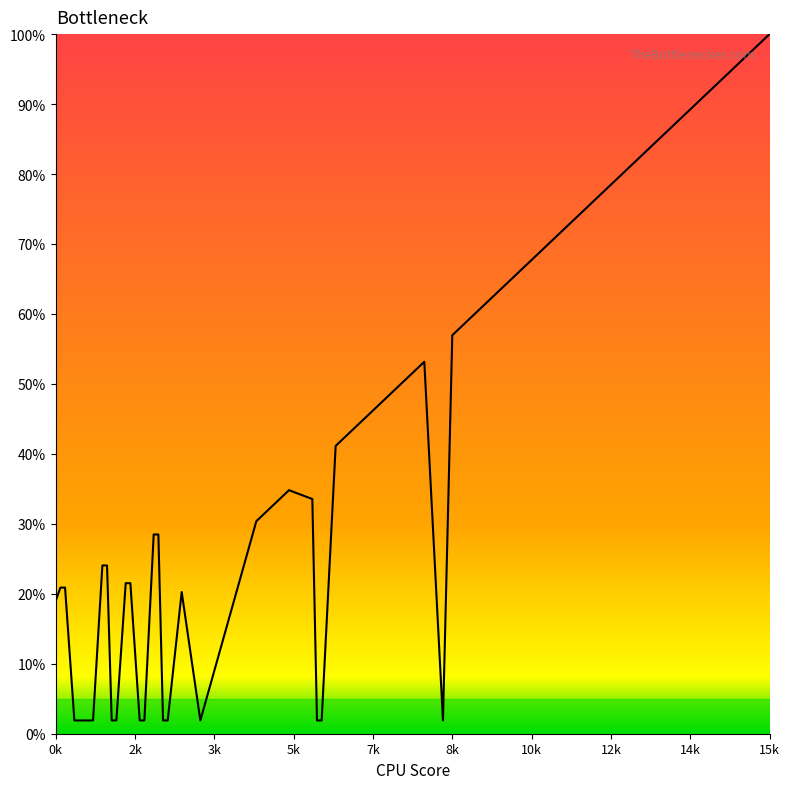

What is the difference between the maximum and minimum values?

98.1